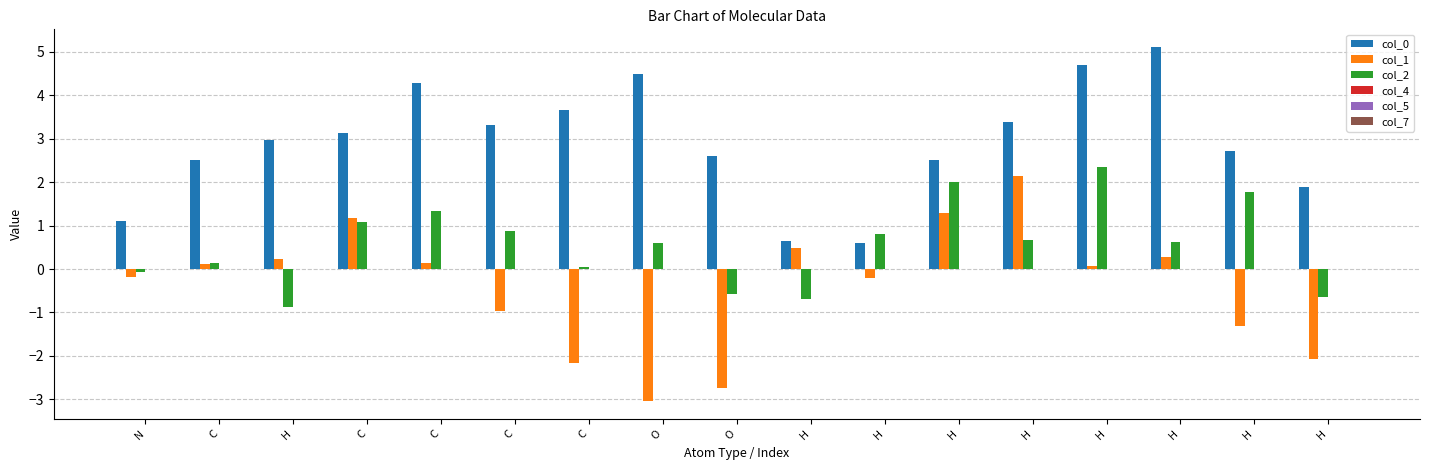

Are the bars grouped side by side (vs. stacked)?

Yes